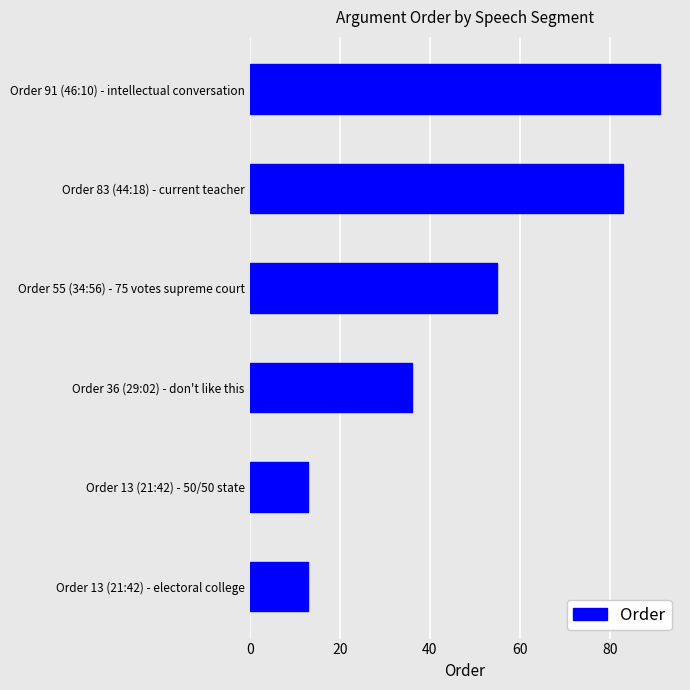

Where is the data nearest to the value 52?

Order 55 (34:56) - 75 votes supreme court